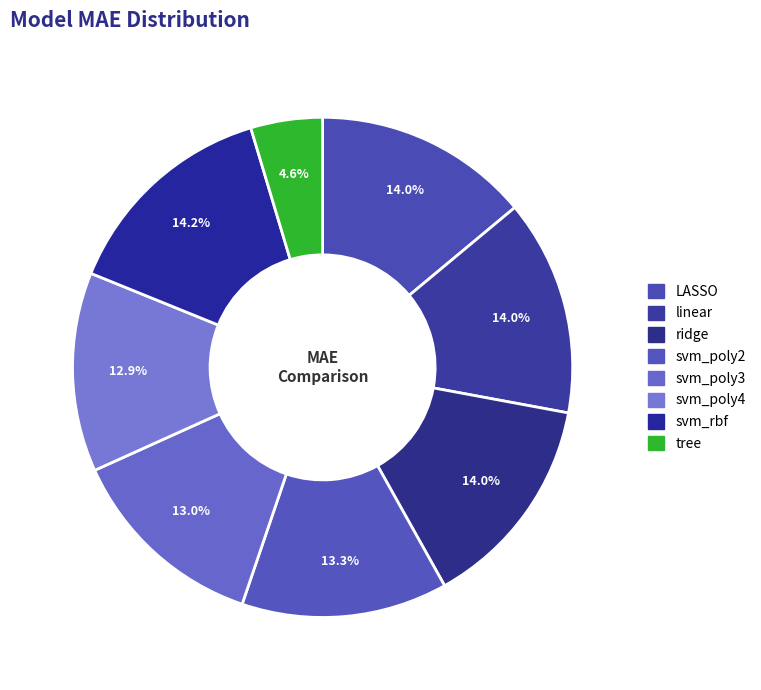

What percentage is NOT represented by LASSO?

86.0%